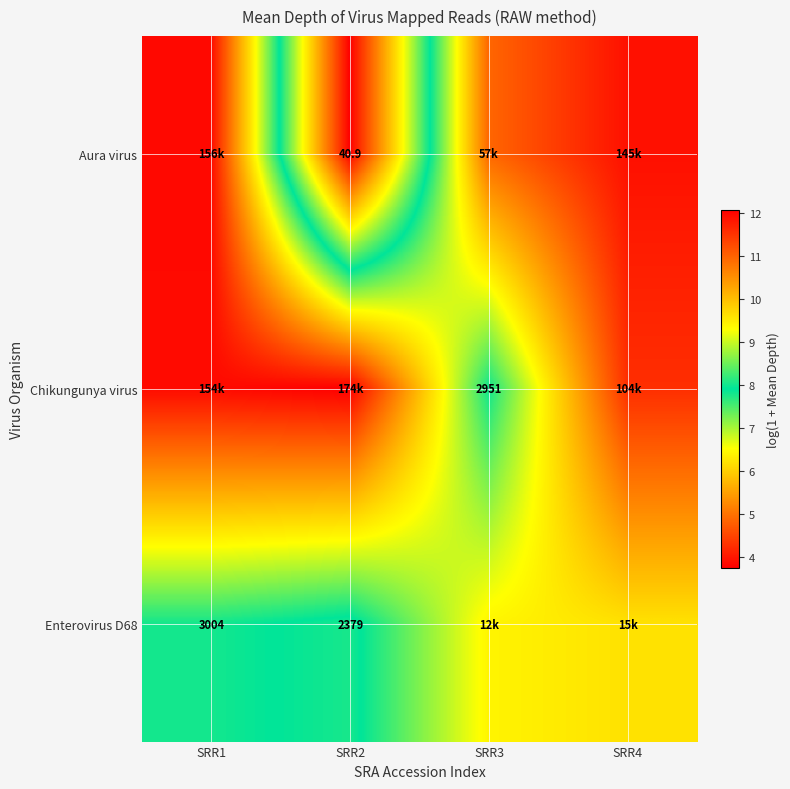

The Chikungunya virus series shows 11.6 at SRR4. True or false?

True